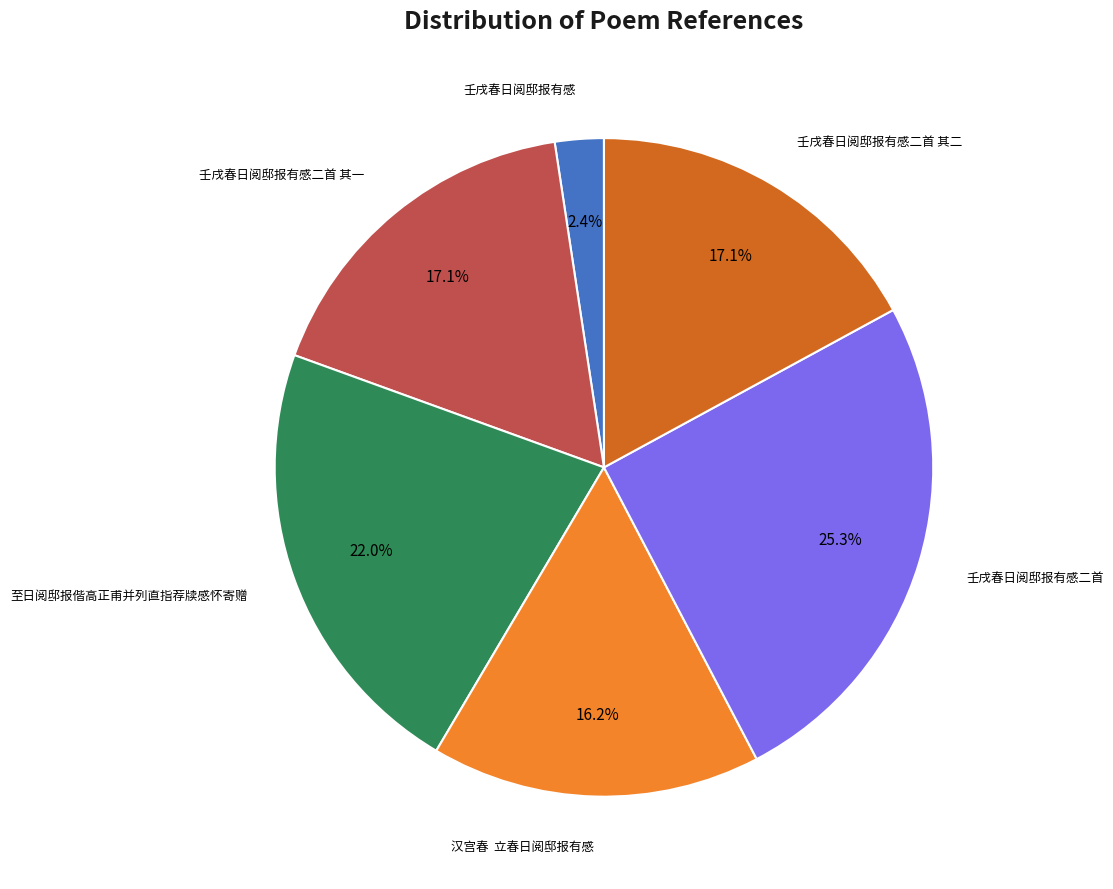

Is there any slice that represents more than half of the pie?

No